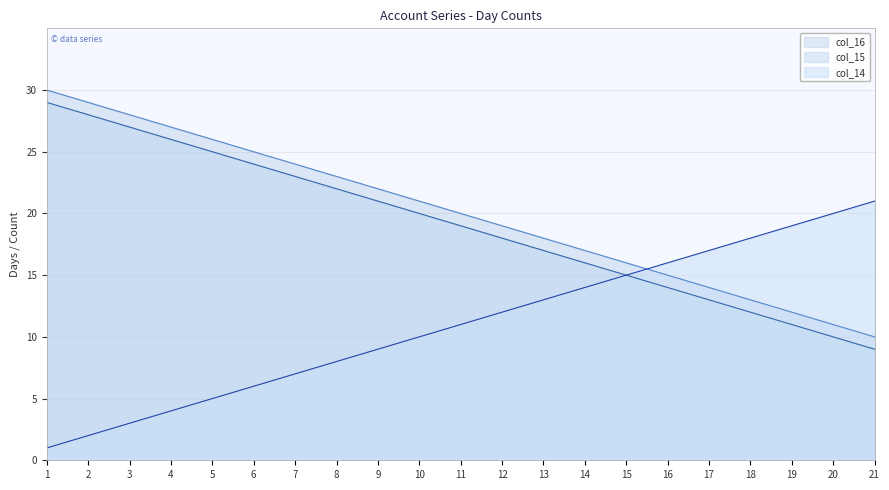

True or false: col_15 and col_14 cross at least once.

False